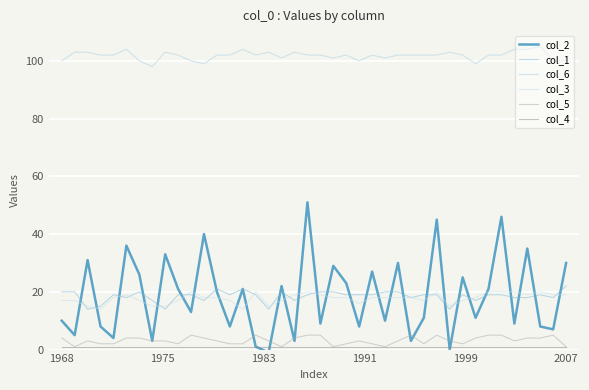

True or false: col_6 and col_3 intersect in this chart.

False